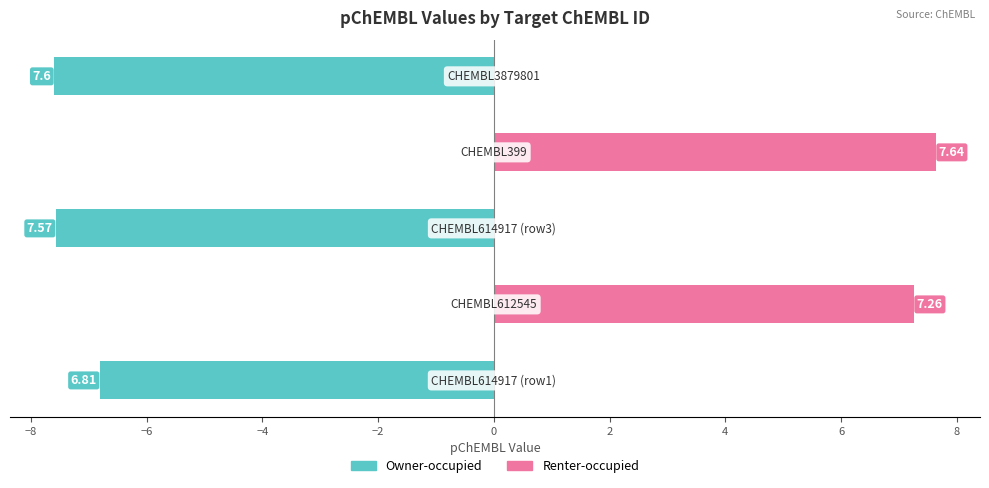

Does the chart contain any negative values?

Yes